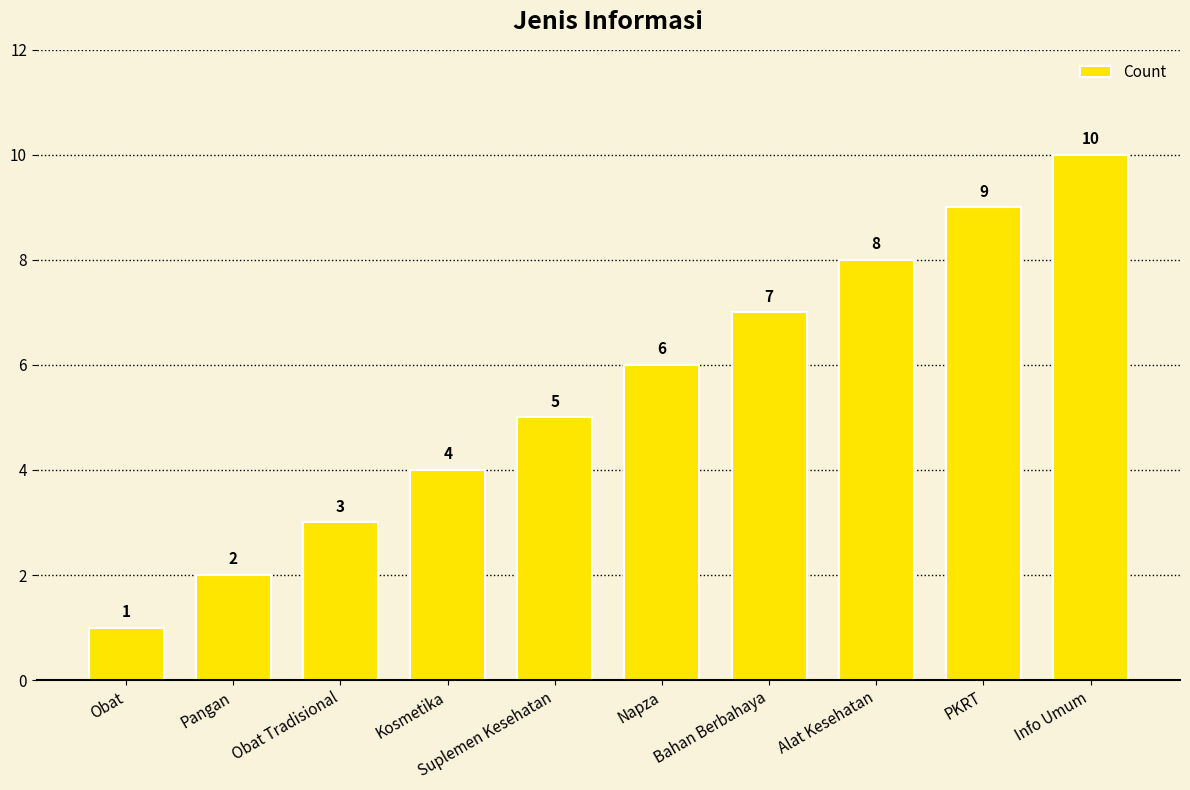

What is the ratio of the value at Kosmetika to the value at Obat?

4.0